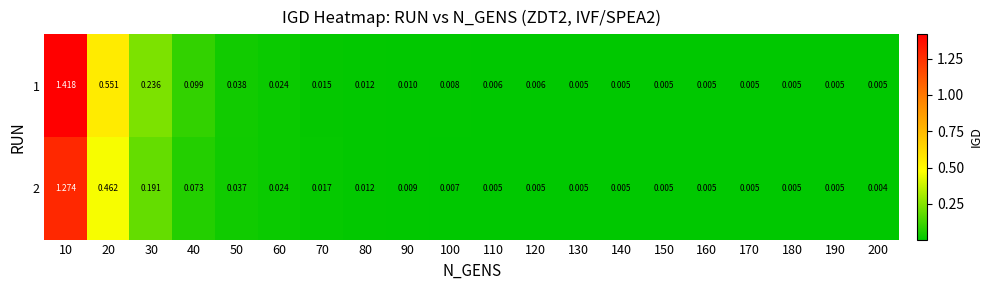

What is the total value across all series at 30?

0.4